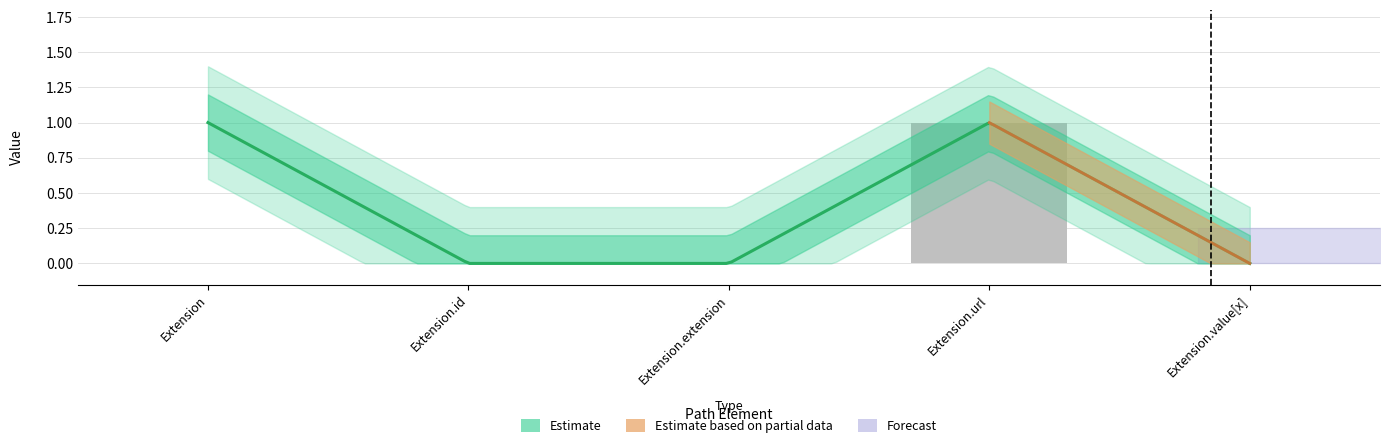

What is the label of the 1st bar from the right?

Extension.value[x]